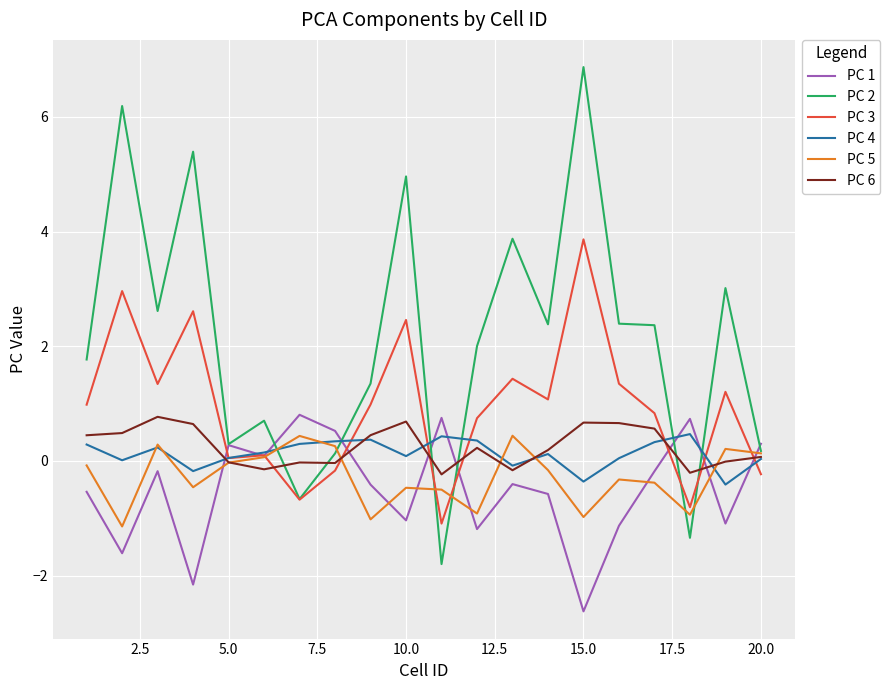

Which series has the largest total across all categories?

PC 2